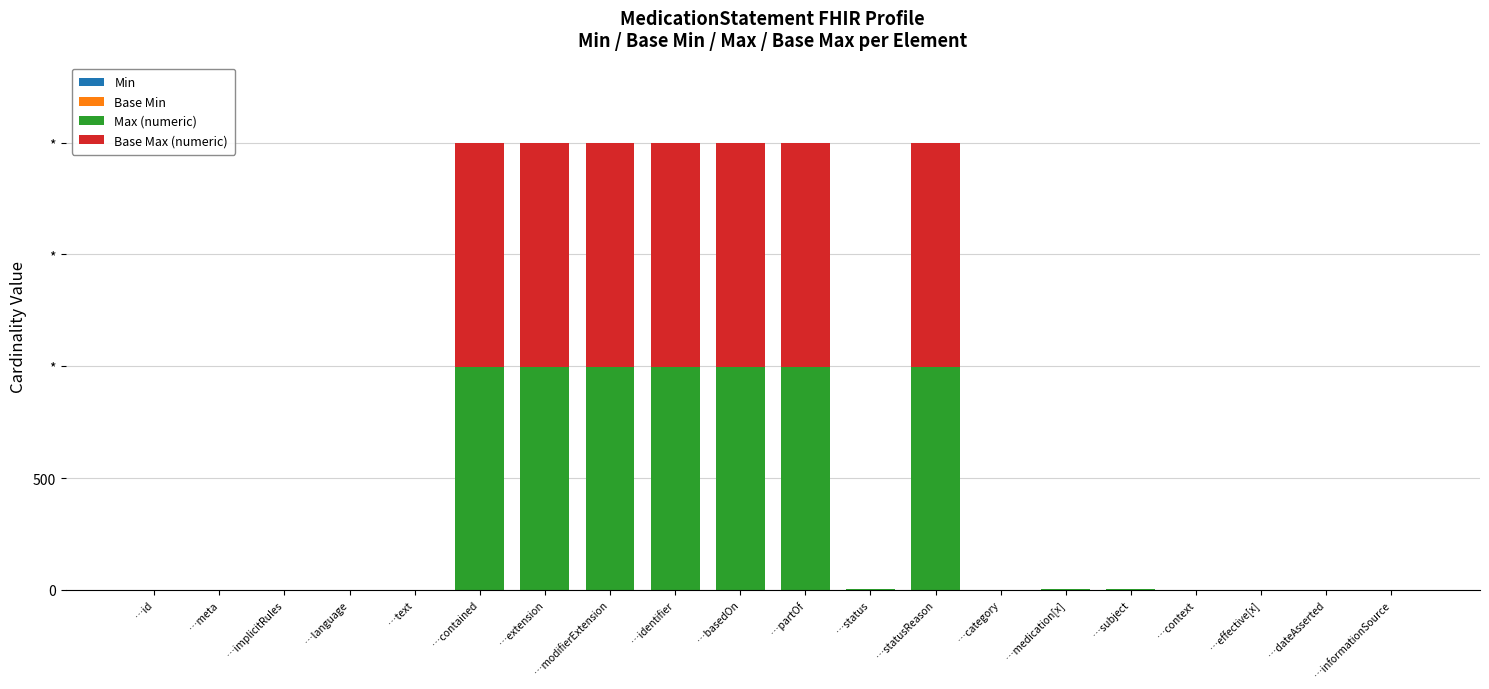

Is it true that Base Max (numeric) equals 252 at …extension?

False